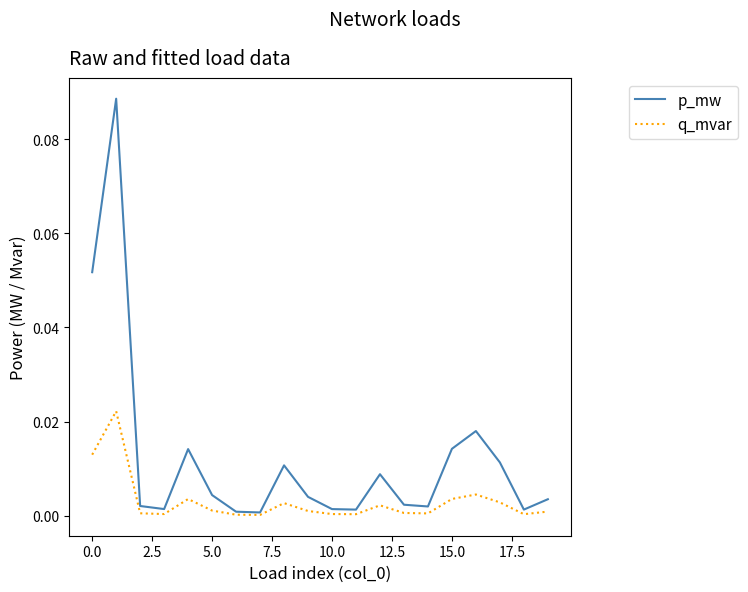

Which series has the widest spread of values?

p_mw